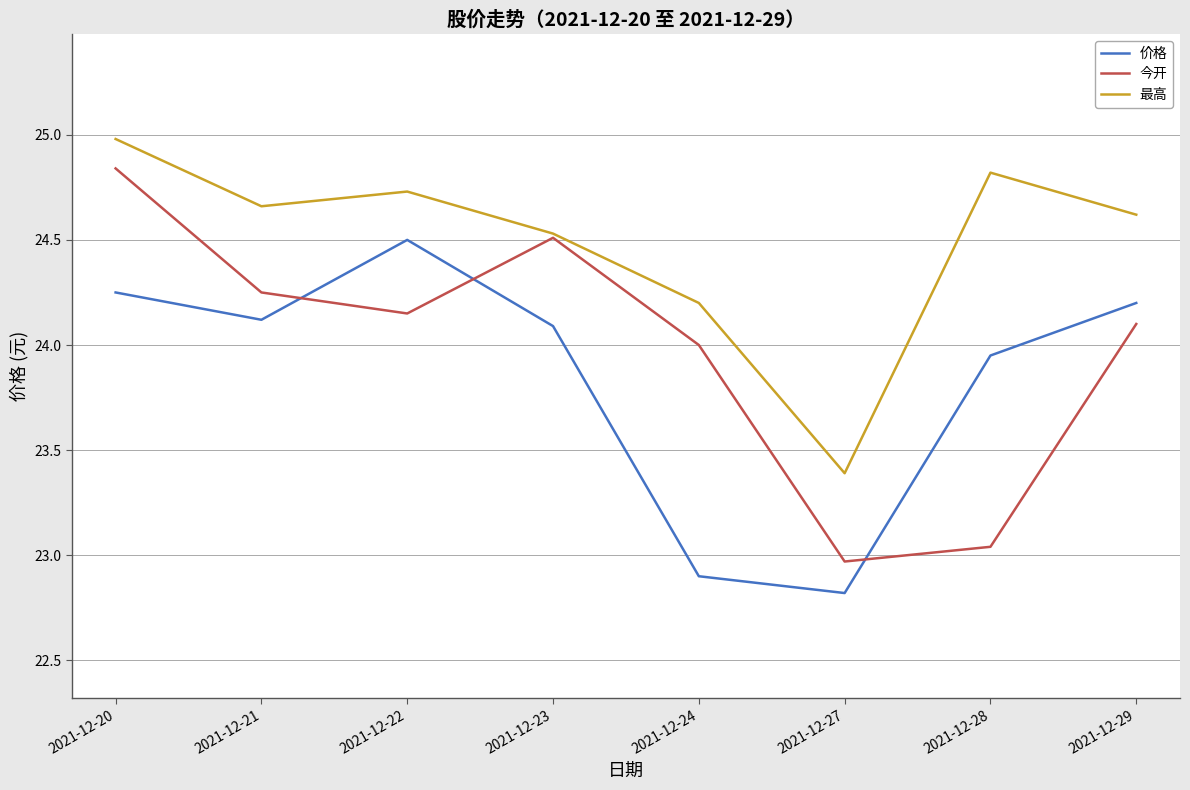

True or false: 最高 and 价格 cross at least once.

False